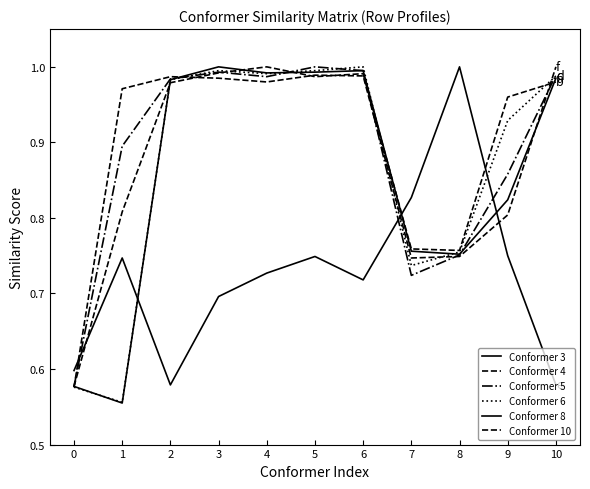

What is the greatest value displayed?

1.0